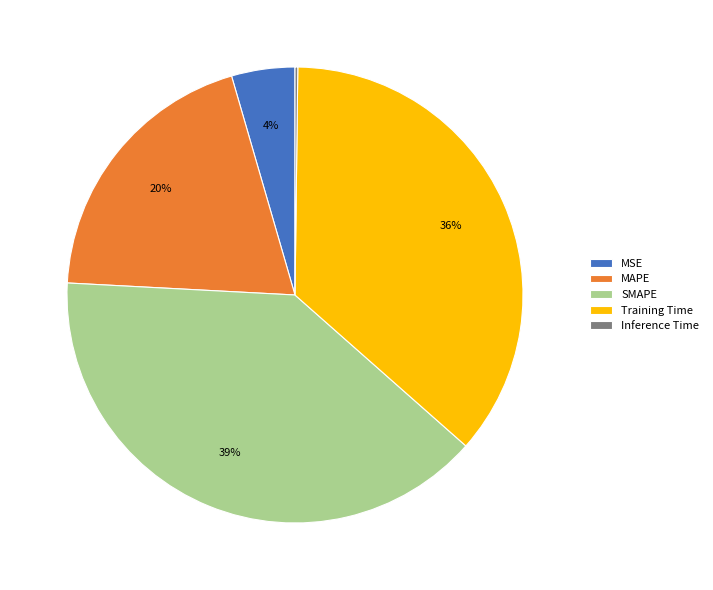

Does SMAPE represent more than half of the total?

No